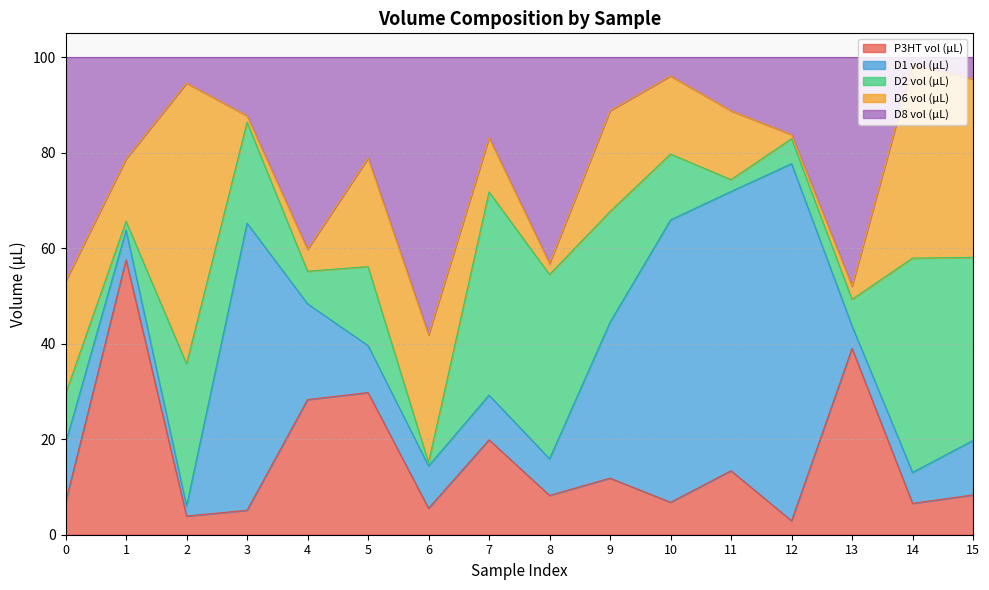

Reading right to left, transcribe all the data shown in this chart.

P3HT vol (µL): 15=8.3	14=6.6	13=39.0	12=2.9	11=13.4	10=6.8	9=11.8	8=8.2	7=19.9	6=5.5	5=29.8	4=28.3	3=5.1	2=3.9	1=57.6	0=6.8
D1 vol (µL): 15=11.4	14=6.5	13=4.7	12=74.8	11=58.5	10=59.1	9=32.7	8=7.7	7=9.4	6=8.9	5=9.8	4=20.1	3=60.1	2=2.1	1=6.2	0=12.4
D2 vol (µL): 15=38.3	14=44.9	13=5.6	12=5.2	11=2.5	10=13.8	9=23.2	8=38.6	7=42.6	6=0.7	5=16.5	4=6.8	3=21.2	2=29.8	1=1.9	0=10.3
D6 vol (µL): 15=37.4	14=40.5	13=2.8	12=0.9	11=14.4	10=16.4	9=21.1	8=2.3	7=11.3	6=26.8	5=22.7	4=4.6	3=1.3	2=58.8	1=13.1	0=23.6
D8 vol (µL): 15=4.6	14=1.6	13=47.9	12=16.2	11=11.2	10=3.9	9=11.2	8=43.2	7=16.9	6=58.2	5=21.1	4=40.2	3=12.3	2=5.4	1=21.3	0=46.9